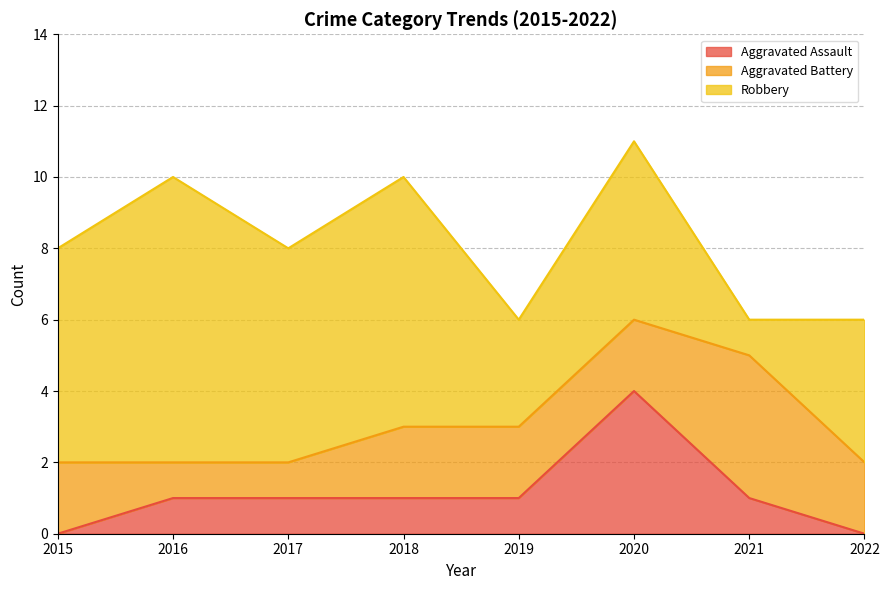

Between 2021 and 2016, which is larger?

2021